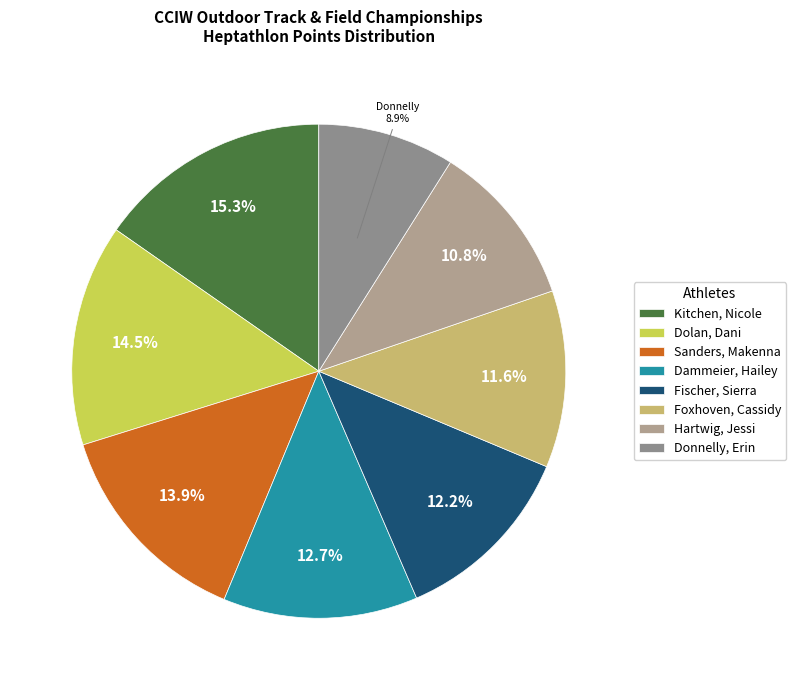

To the nearest percent, what percentage of the pie is Foxhoven, Cassidy?

12%